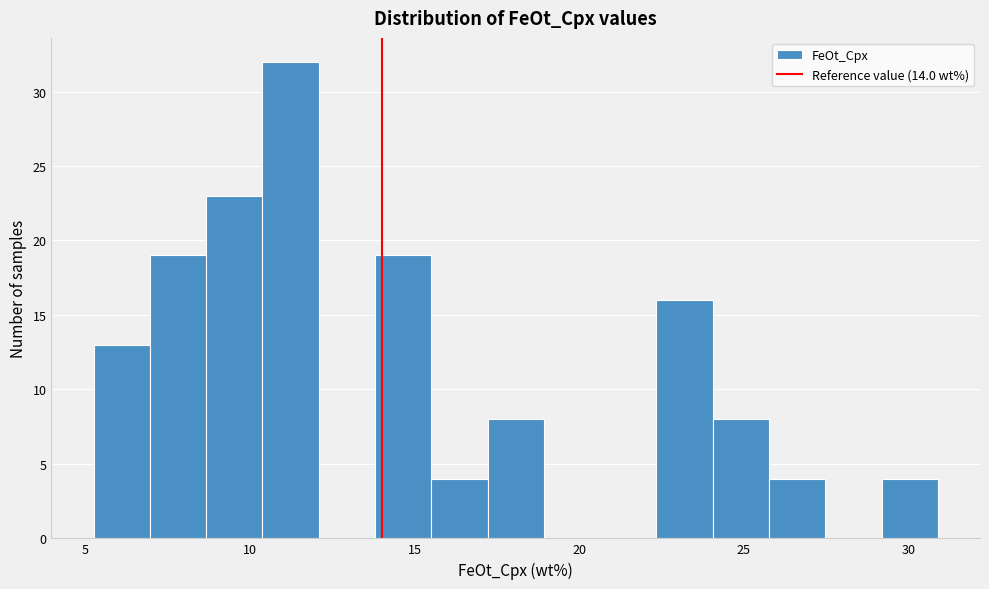

Read against the x-axis, roughly where is the centre of the tallest bar?

11.0